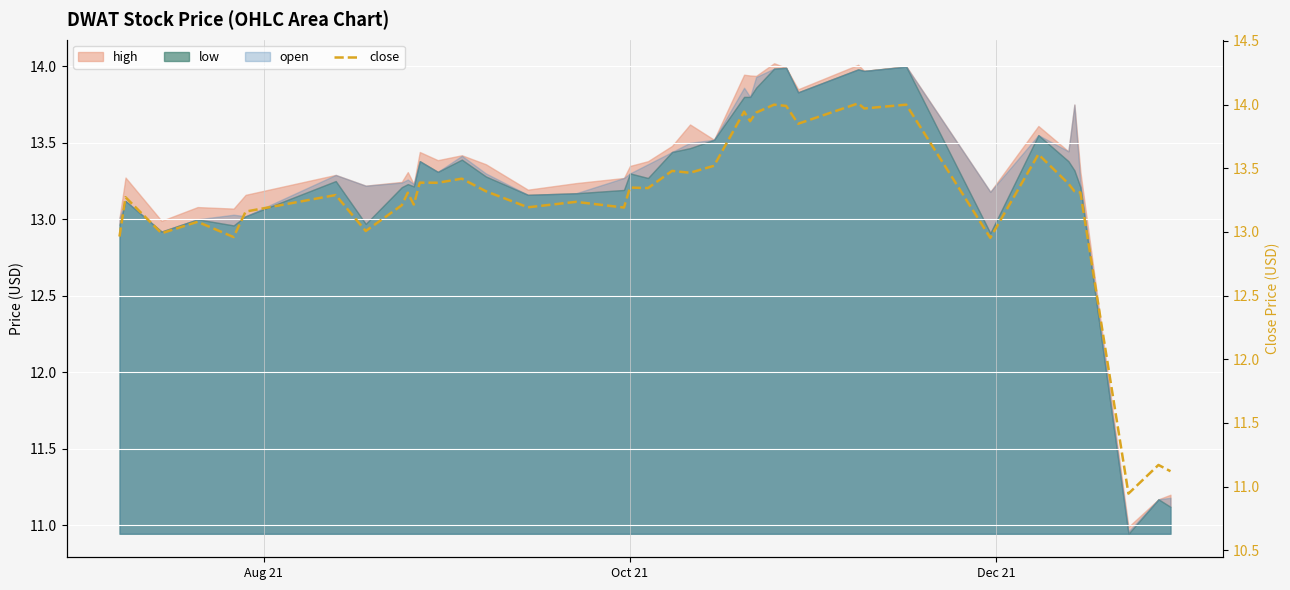

How many values are below 13?

7